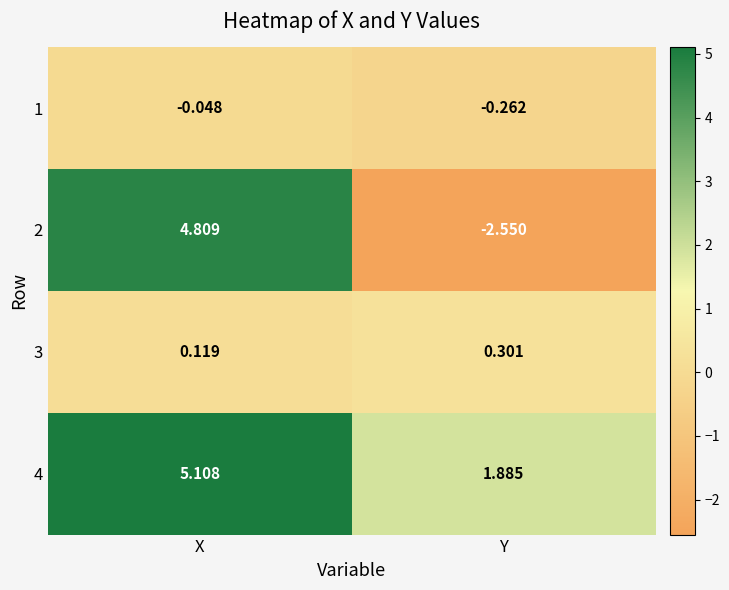

Is the value of 4 at X greater than the value of 3 at X?

Yes